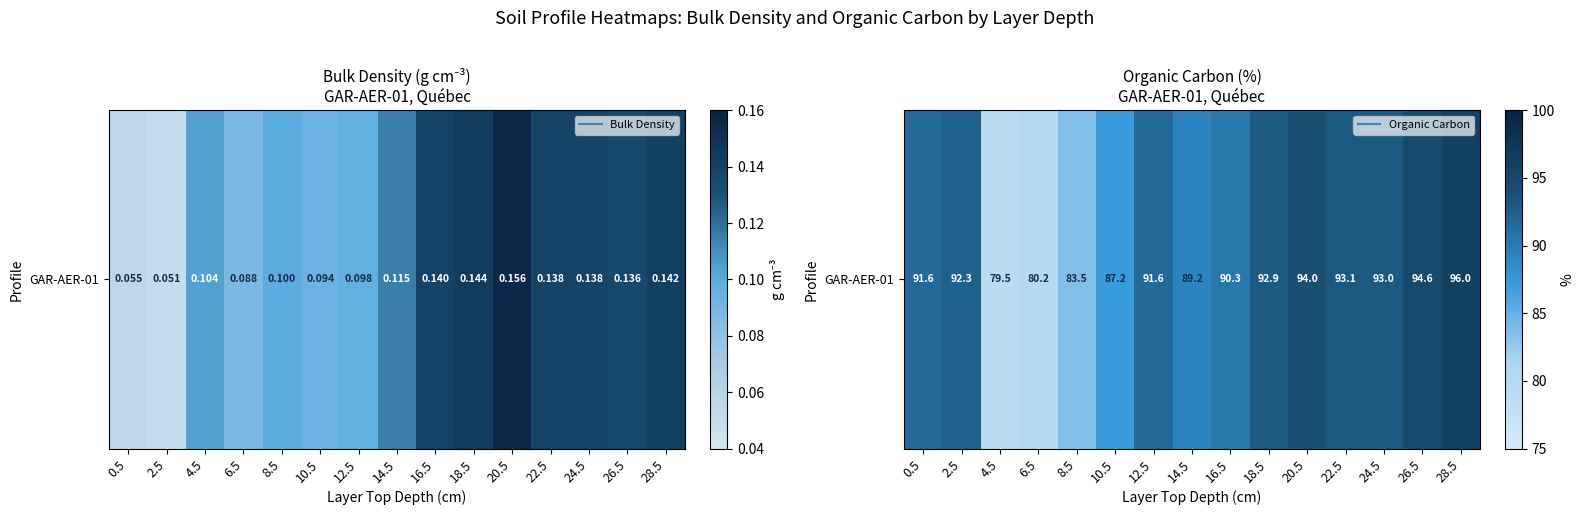

List the labels in order of value, largest first.

28.5, 26.5, 20.5, 22.5, 24.5, 18.5, 2.5, 0.5, 12.5, 16.5, 14.5, 10.5, 8.5, 6.5, 4.5